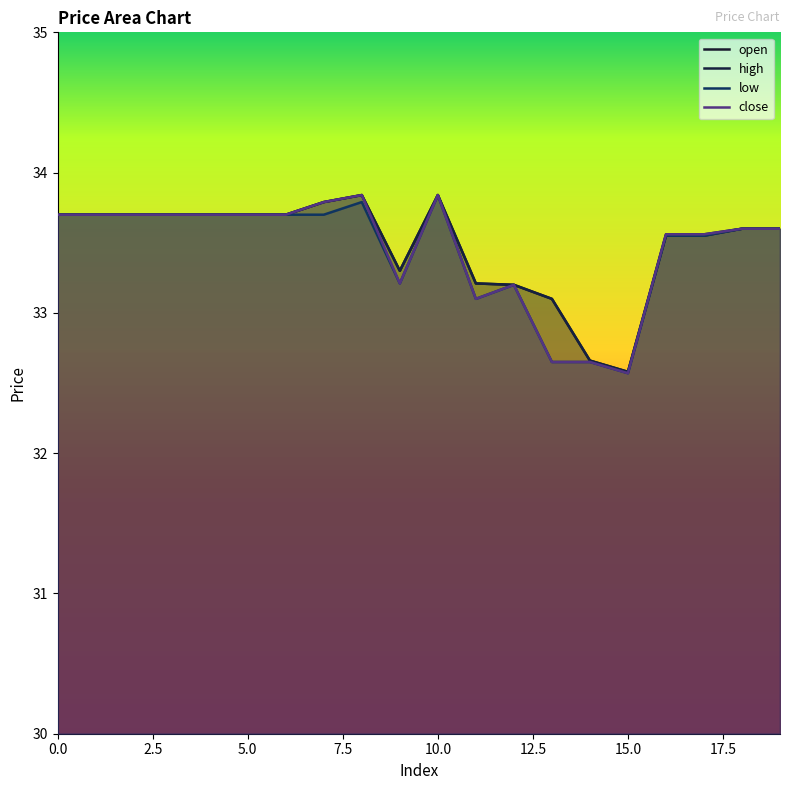

How many lines are shown in the chart?

4